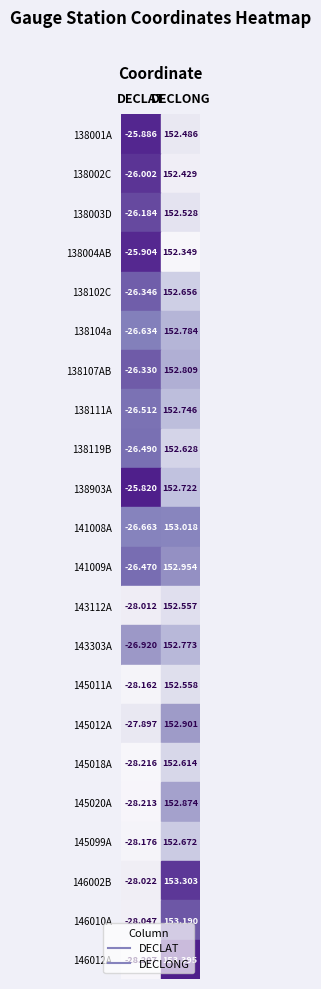

How many distinct data groups are displayed?

22